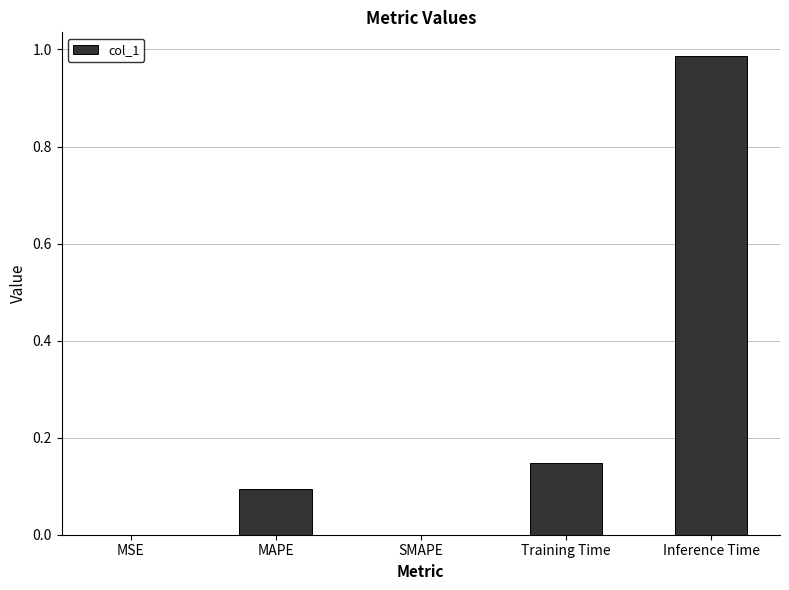

Which label corresponds to the largest value in the chart?

Inference Time